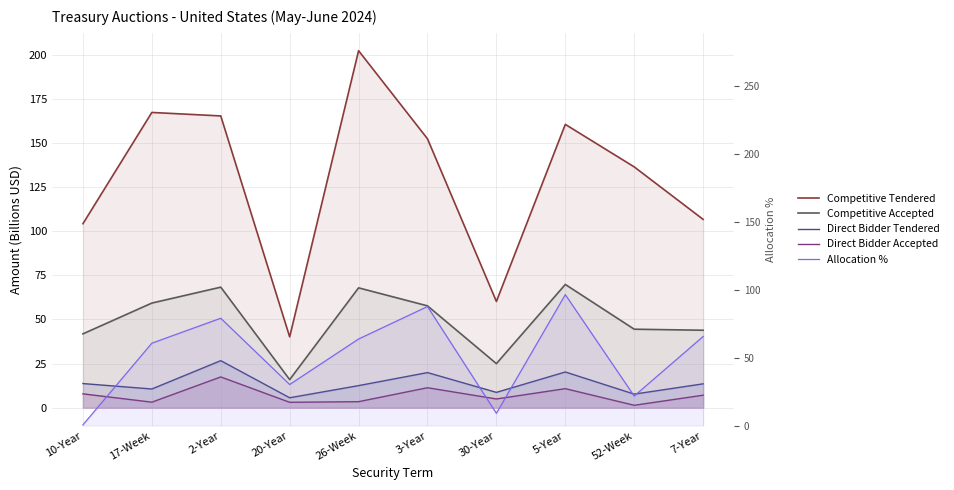

What is the spread (max minus min) of values at 3-Year?

141.0